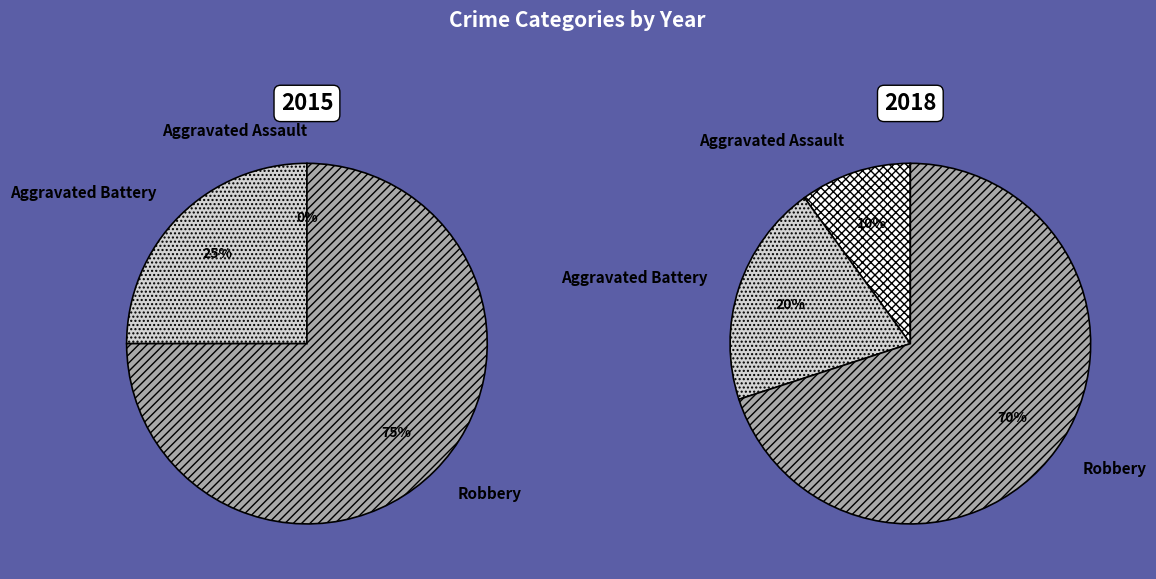

Does Aggravated Battery account for over 50% of the chart?

No